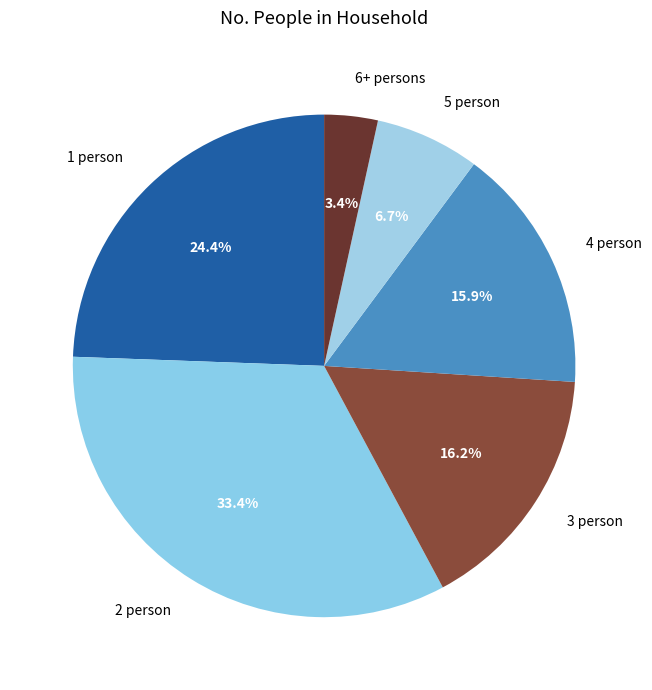

How many segments does this pie chart have?

6